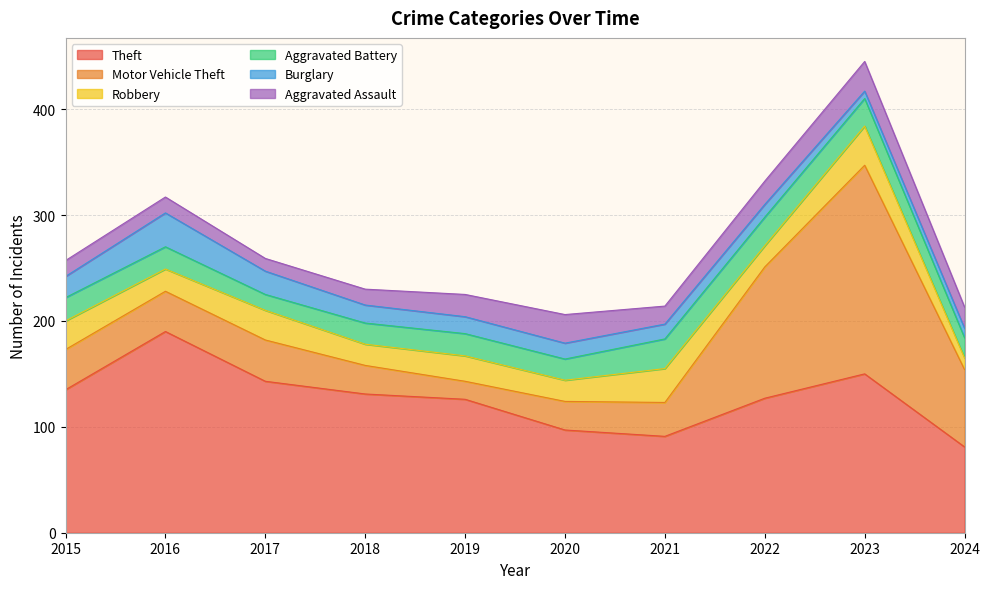

At 2021, list the series in order from largest to smallest.

Theft, Motor Vehicle Theft, Robbery, Aggravated Battery, Aggravated Assault, Burglary